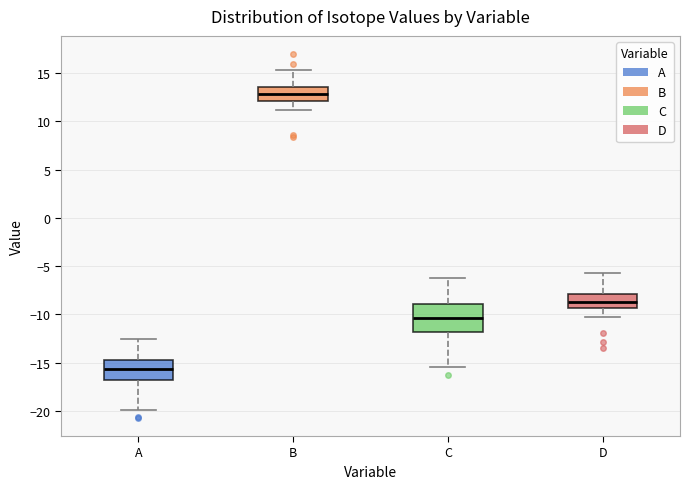

Where is the upper edge of the box for B on the y-axis? The values are not printed on the chart, so give them approximately, as read against the axis.

13.5